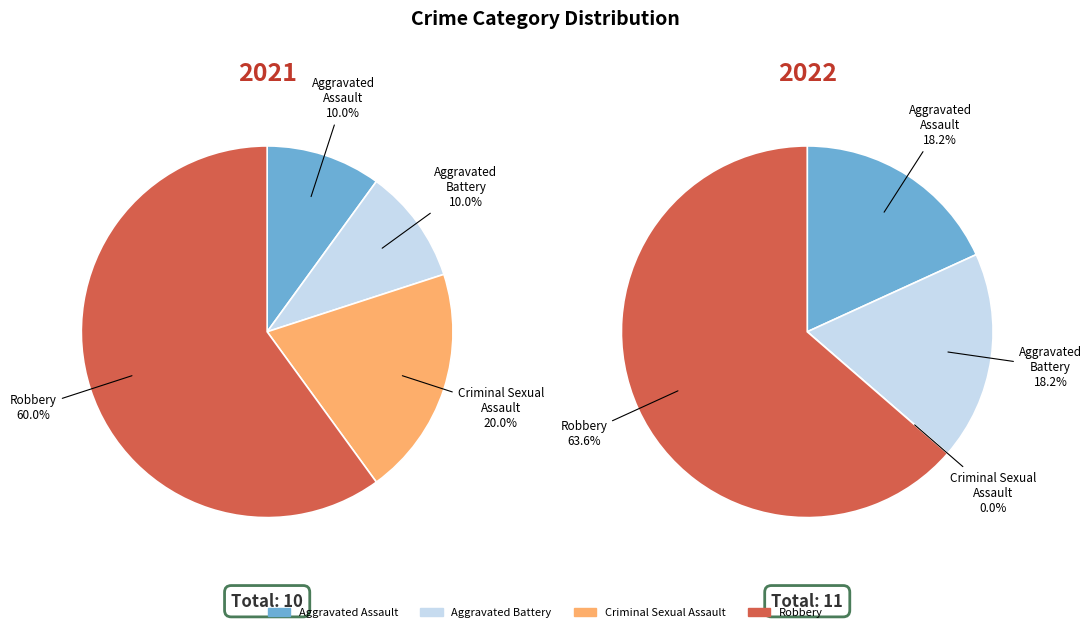

To the nearest percent, what is the difference between the largest and smallest slice percentages?

64%